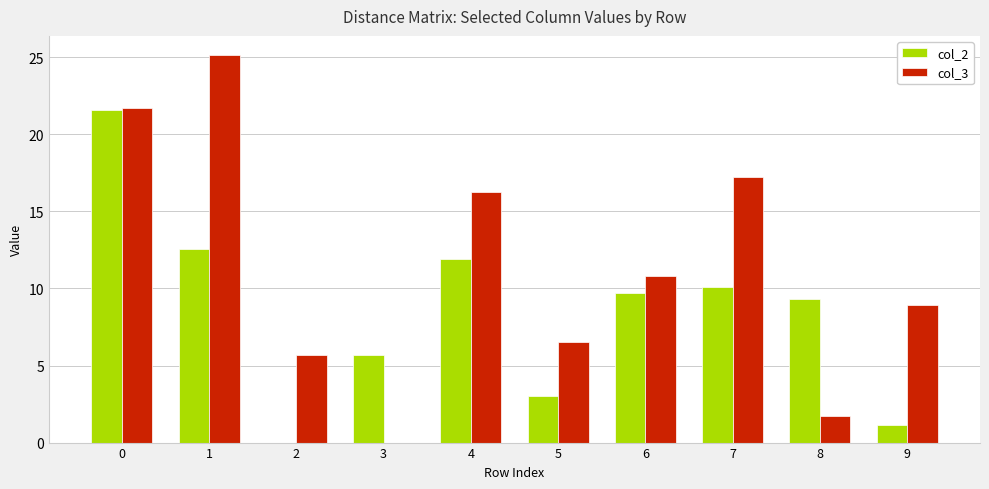

Read the col_3 value at 0.

21.7